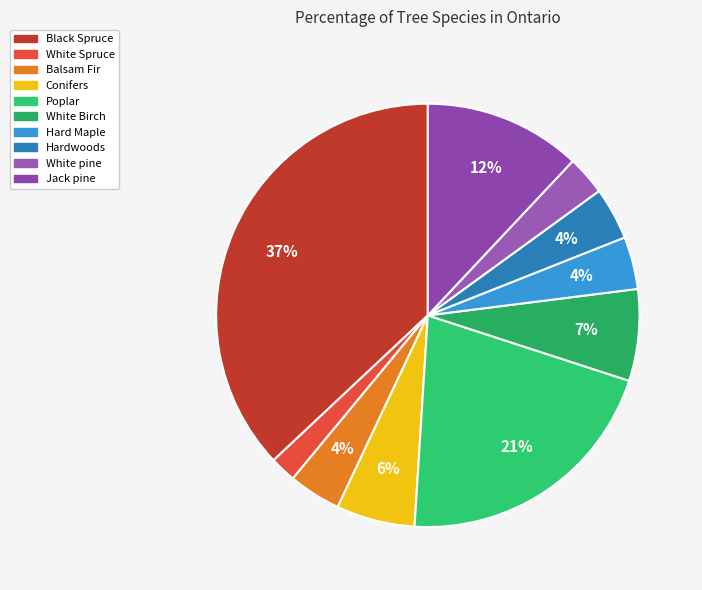

What percentage do White Birch and Jack pine together represent?

19.0%